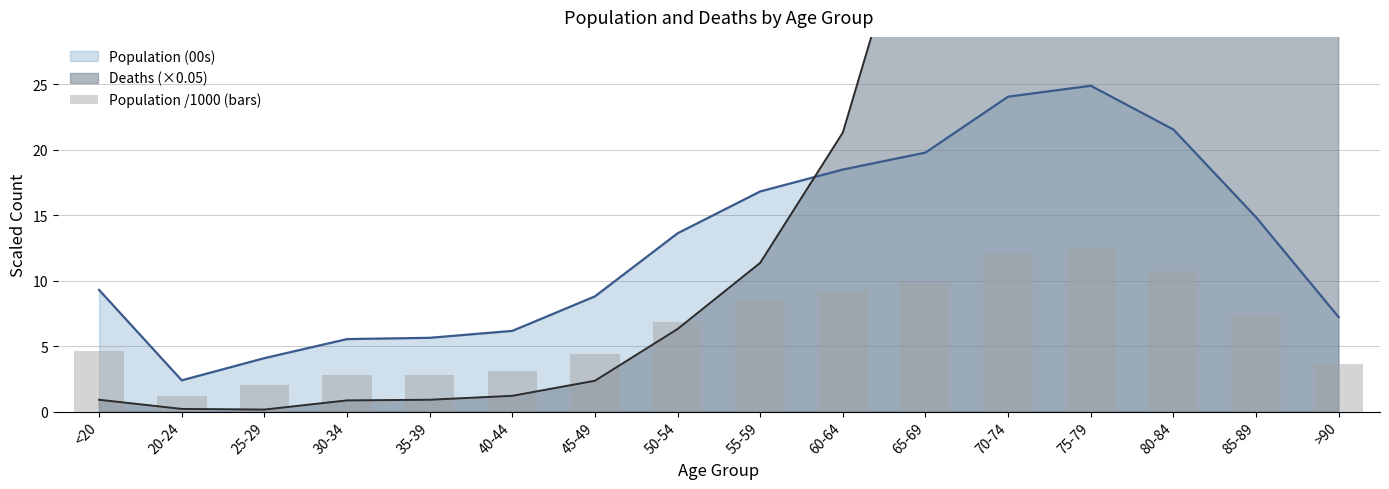

What position from the left is 60-64?

10